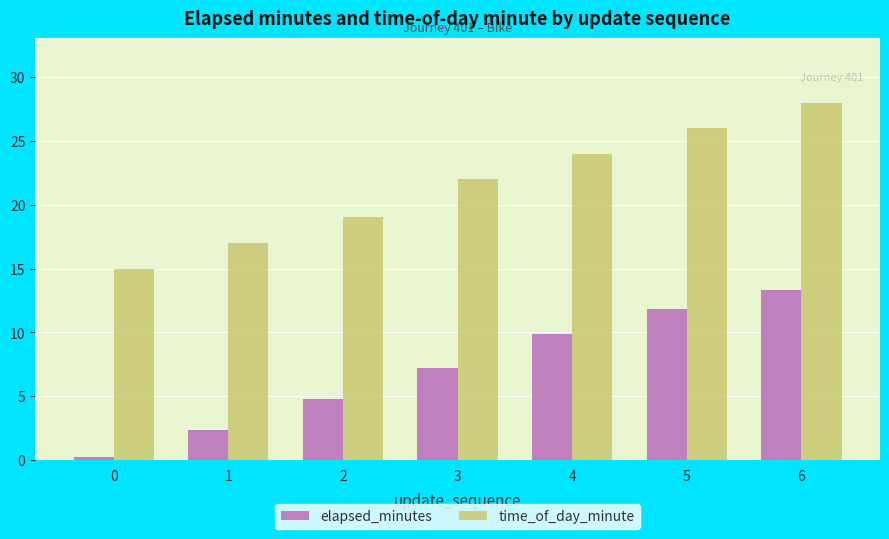

How many data points does each series have?

7